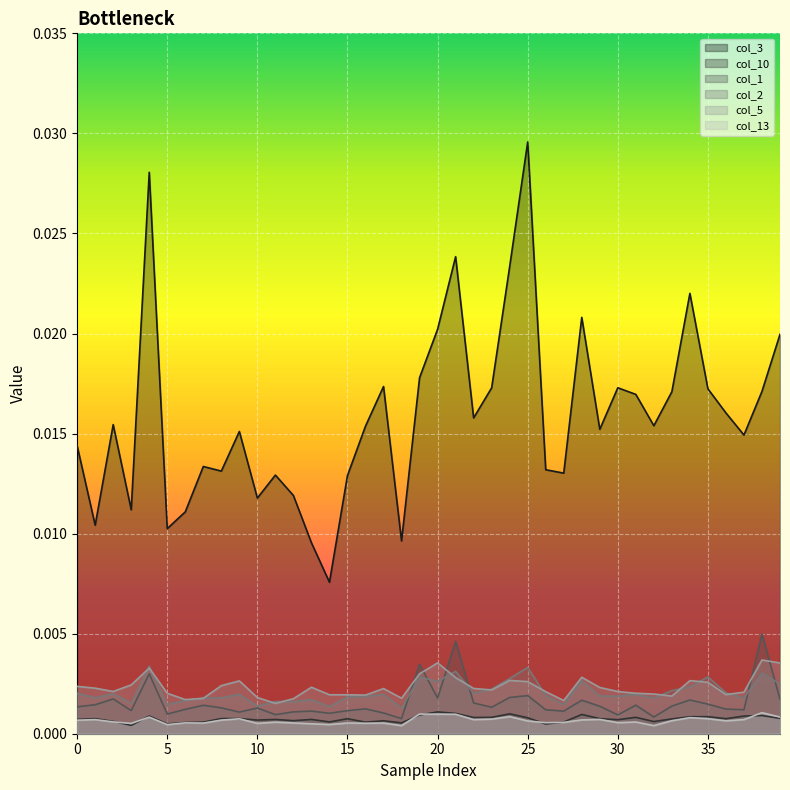

True or false: col_3 has more than 1 points higher than both neighbors.

True